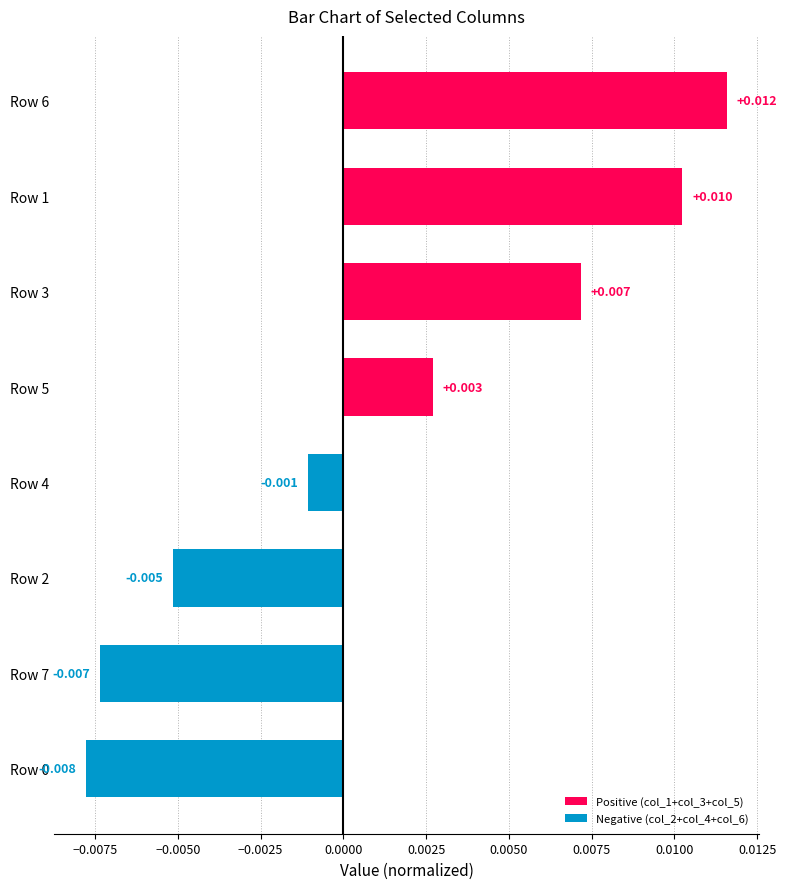

How many values are below zero?

4